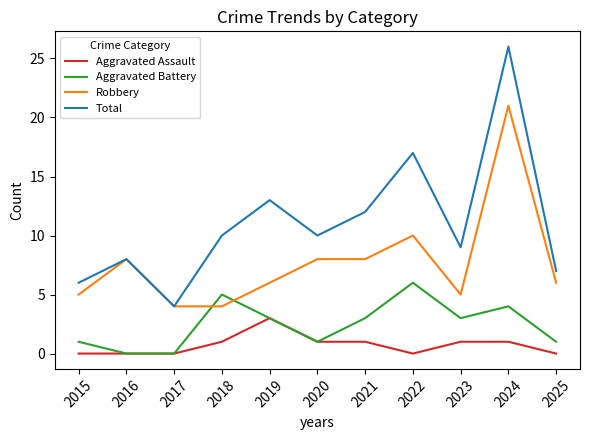

List the series in order of their overall mean, highest first.

Total, Robbery, Aggravated Battery, Aggravated Assault